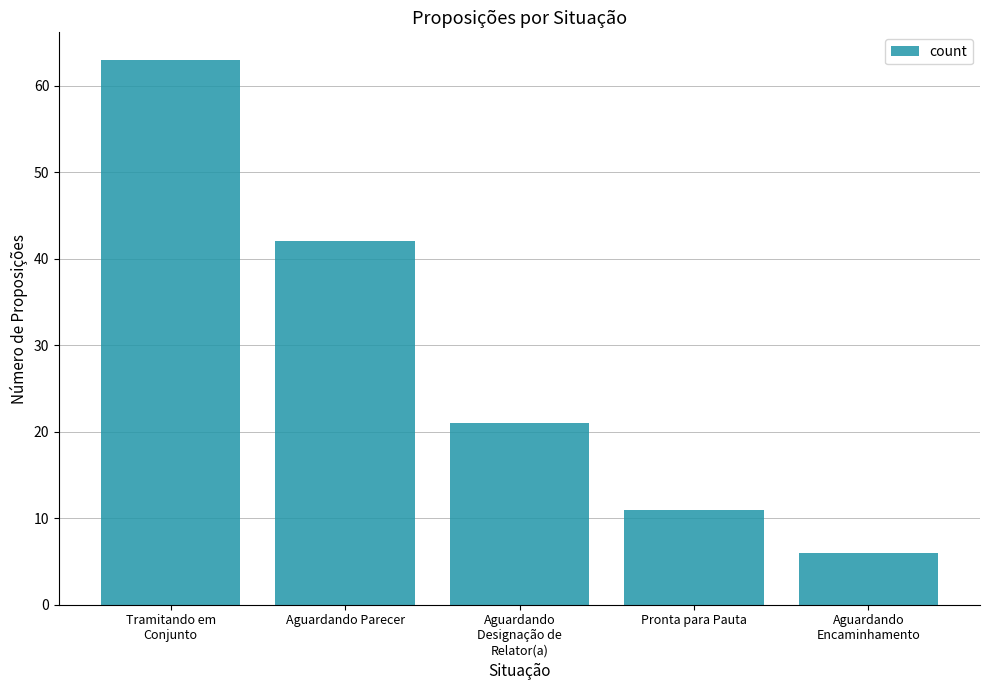

Reading left to right, extract all data points from this chart.

Tramitando em
Conjunto=63	Aguardando Parecer=42	Aguardando
Designação de
Relator(a)=21	Pronta para Pauta=11	Aguardando
Encaminhamento=6